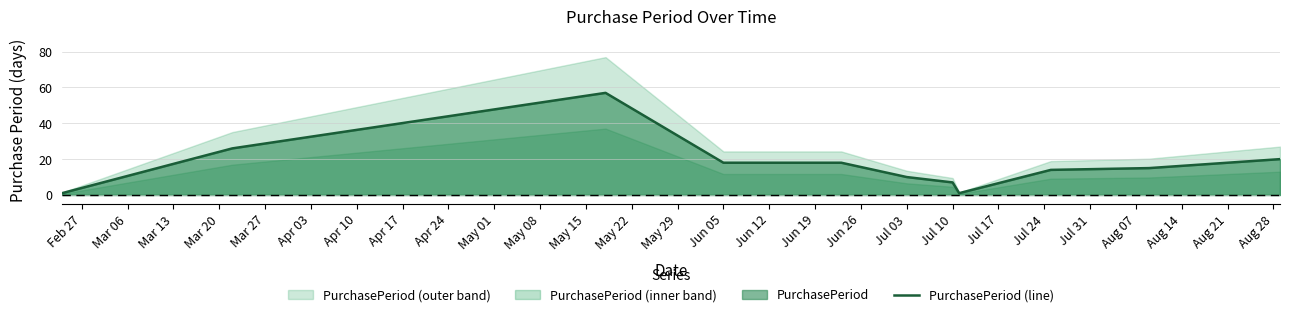

What is the difference between the maximum and minimum values?

56